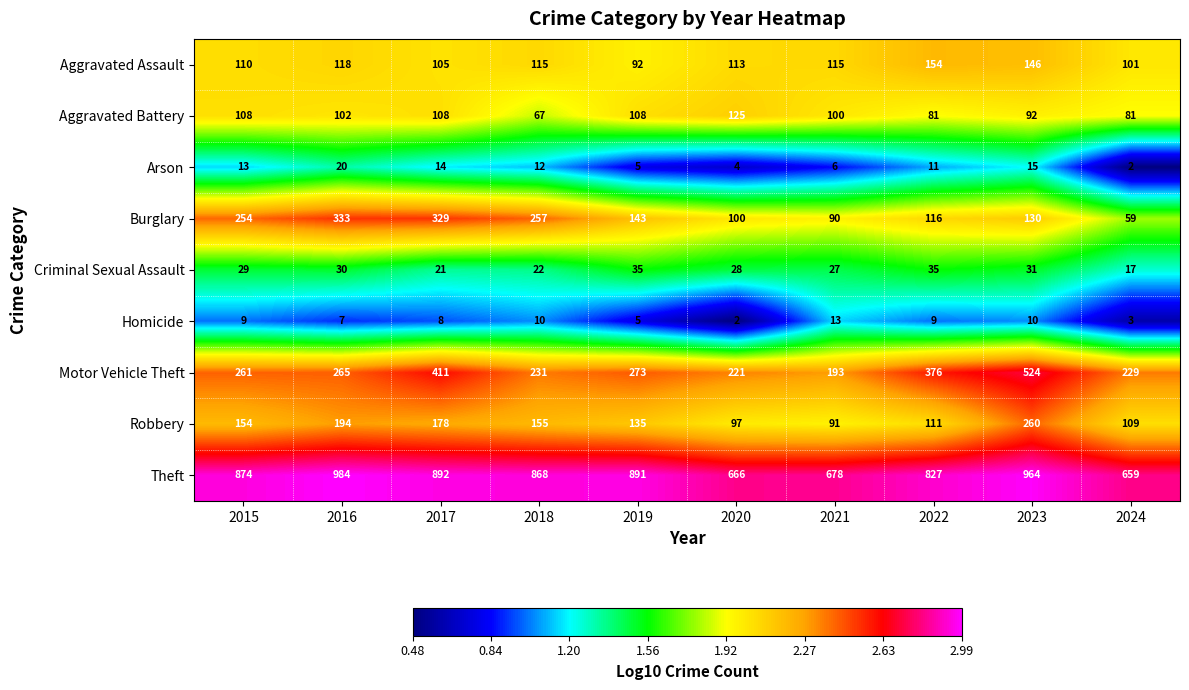

What is the spread (max minus min) of values at 2021?

672